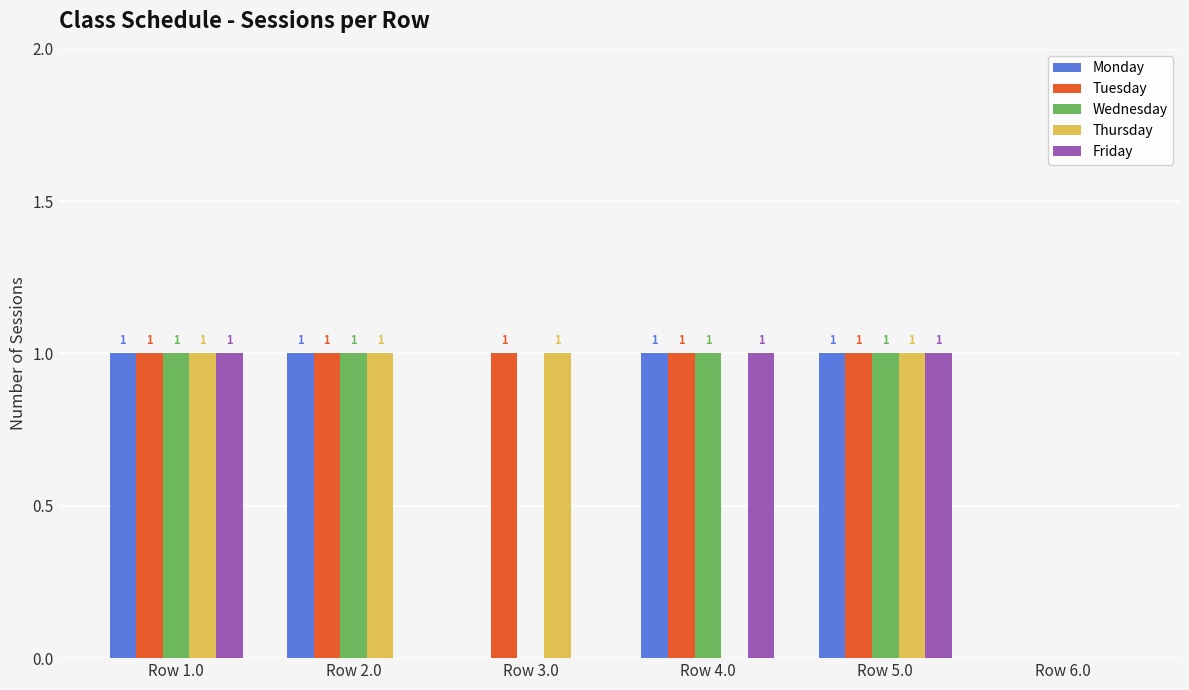

What is the sum of the Friday values at Row 2.0 and Row 1.0?

1